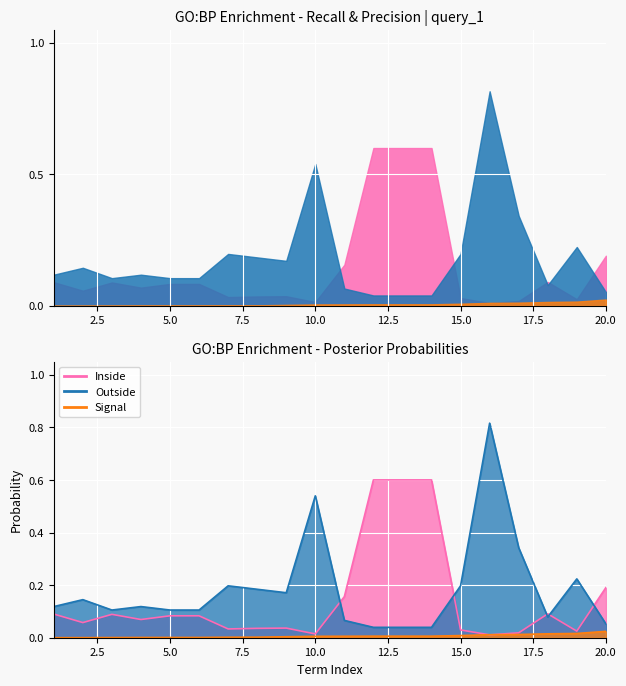

Reading left to right, what are all the values shown in this chart?

Inside: 0.1	0.1	0.1	0.1	0.1	0.1	0.0	0.0	0.0	0.0	0.2	0.6	0.6	0.6	0.0	0.0	0.0	0.1	0.0	0.2
Outside: 0.1	0.1	0.1	0.1	0.1	0.1	0.2	0.2	0.2	0.5	0.1	0.0	0.0	0.0	0.2	0.8	0.3	0.1	0.2	0.1
Signal: 0.0	0.0	0.0	0.0	0.0	0.0	0.0	0.0	0.0	0.0	0.0	0.0	0.0	0.0	0.0	0.0	0.0	0.0	0.0	0.0